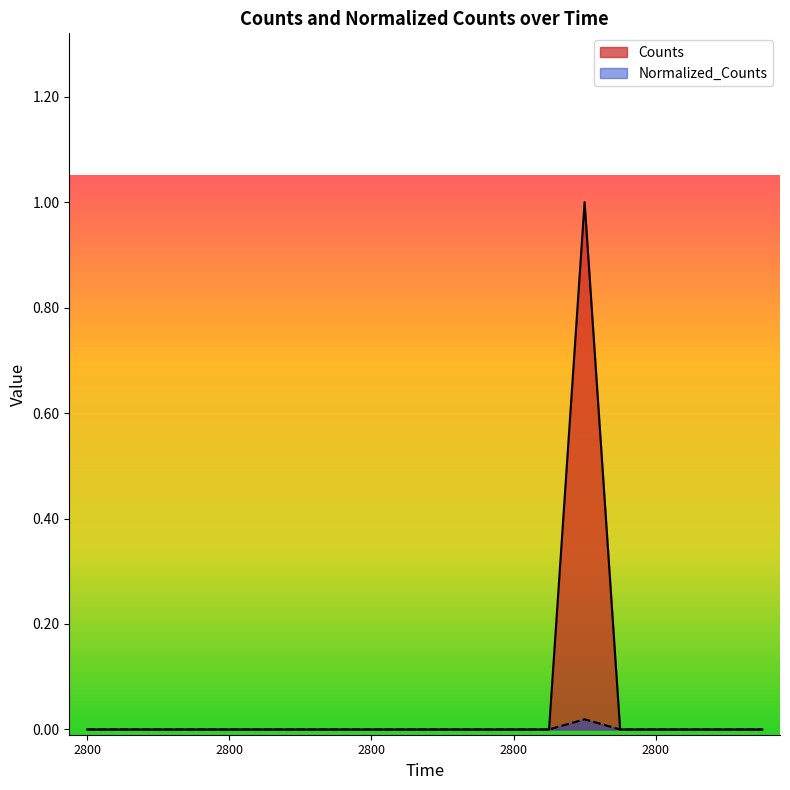

Reading left to right, extract all data points from this chart.

Counts: 2800.0=0.0	2800.0=0.0	2800.0=0.0	2800.0=0.0	2800.0=0.0	2800.0=0.0	2800.0=0.0	2800.0=0.0	2800.0=0.0	2800.0=0.0	2800.0=0.0	2800.0=0.0	2800.0=0.0	2800.0=0.0	2800.0=1.0	2800.0=0.0	2800.0=0.0	2800.0=0.0	2800.0=0.0	2800.0=0.0
Normalized_Counts: 2800.0=0.0	2800.0=0.0	2800.0=0.0	2800.0=0.0	2800.0=0.0	2800.0=0.0	2800.0=0.0	2800.0=0.0	2800.0=0.0	2800.0=0.0	2800.0=0.0	2800.0=0.0	2800.0=0.0	2800.0=0.0	2800.0=0.0	2800.0=0.0	2800.0=0.0	2800.0=0.0	2800.0=0.0	2800.0=0.0